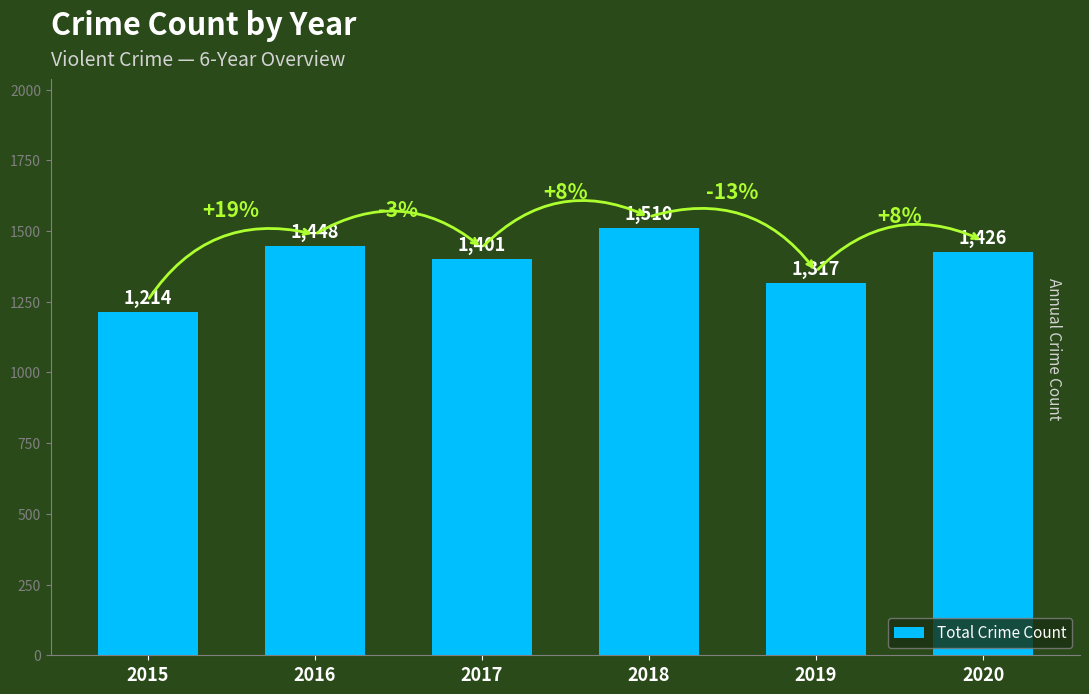

What is the value of the 4th bar from the left?

1510